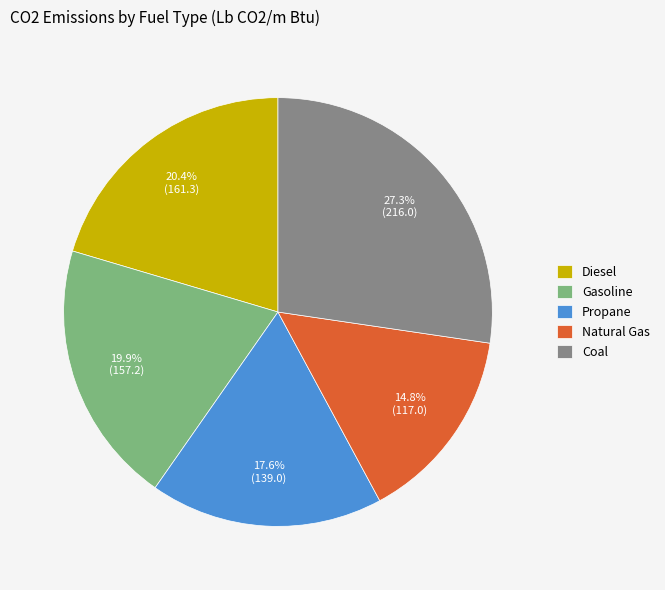

Is it true that Coal is 22% of the pie?

False